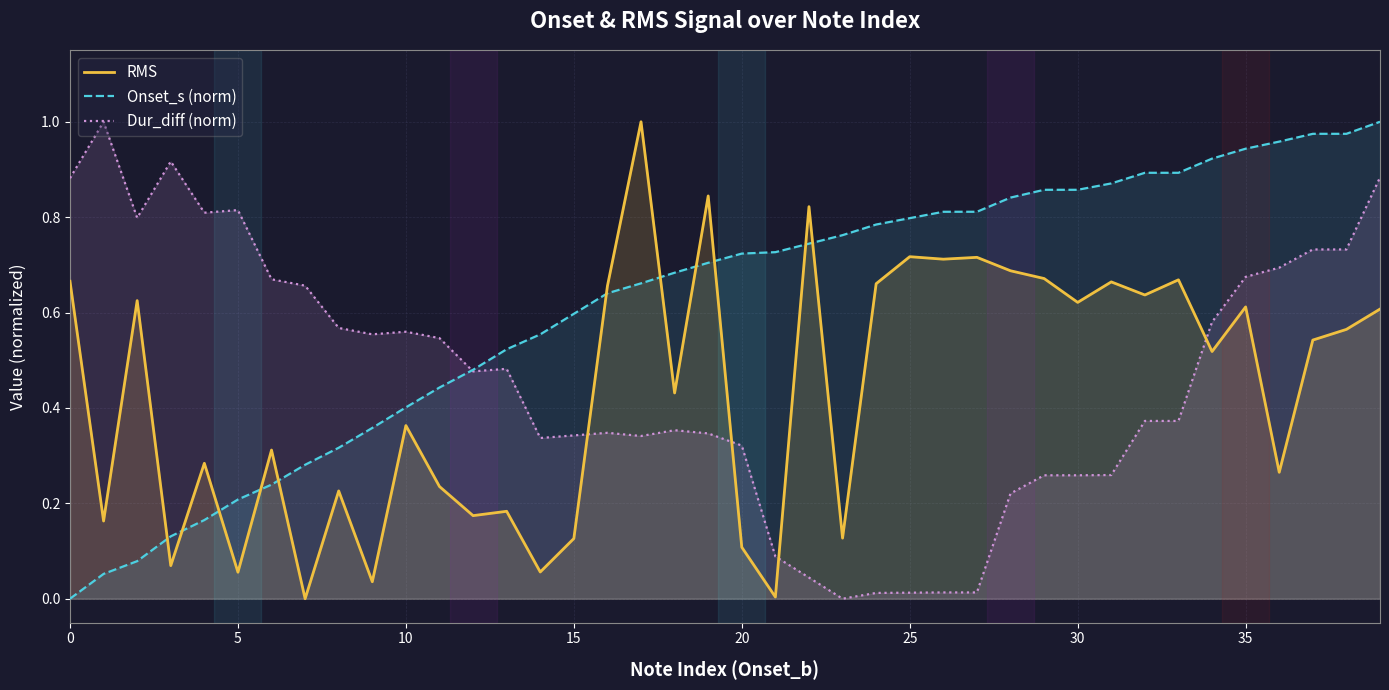

The value of Onset_s (norm) at 5 is 0.2. True or false?

True